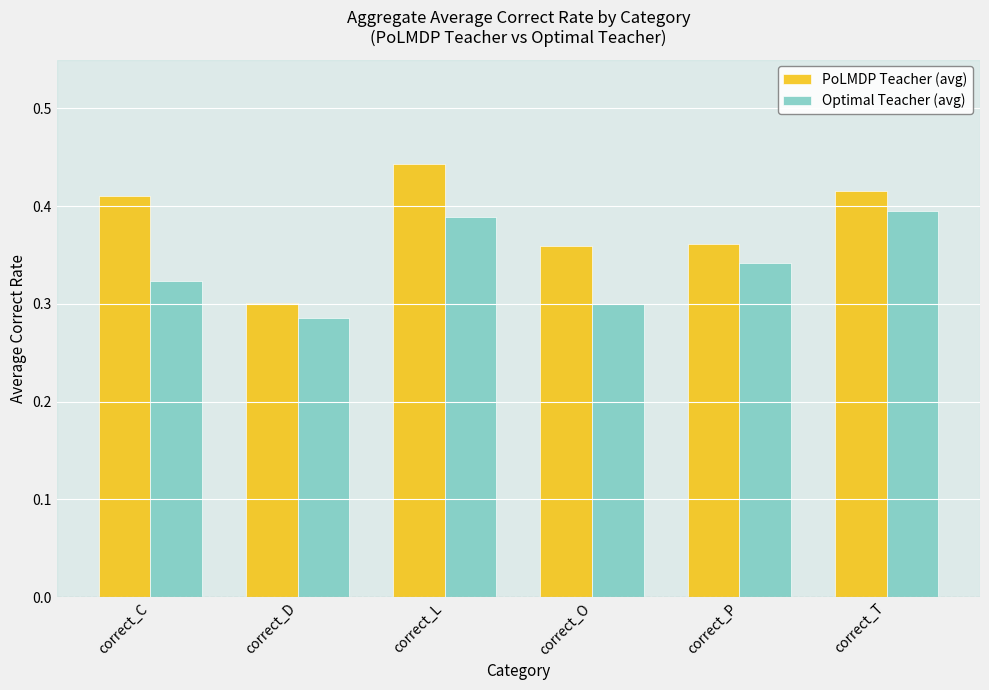

At which category does the chart reach its minimum across all series?

correct_D